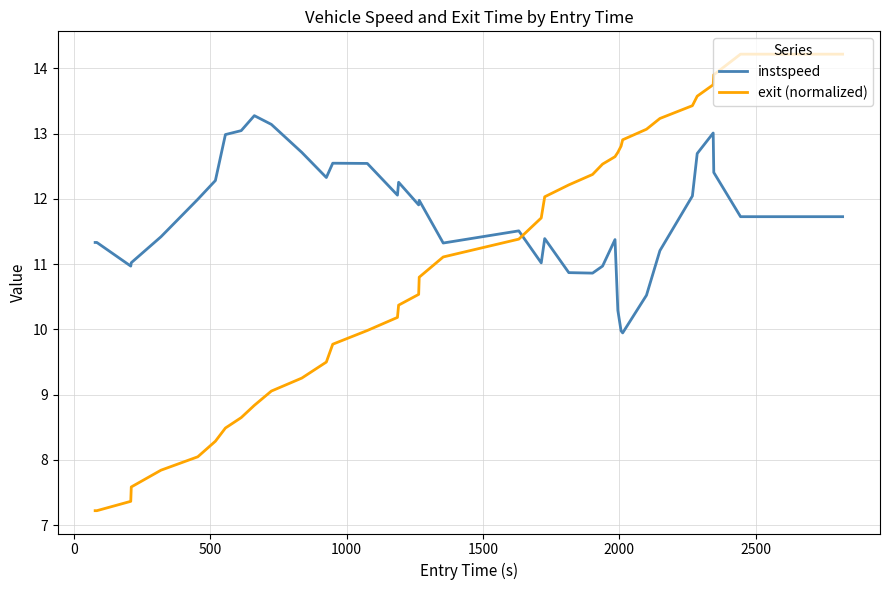

Which series has the largest range (max minus min)?

exit (normalized)